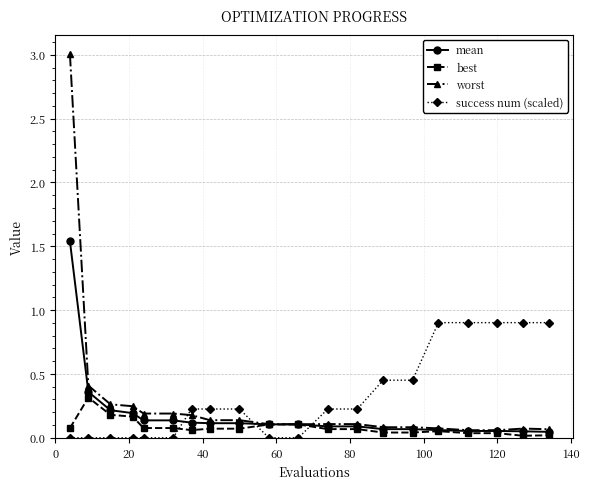

Which series has the largest range (max minus min)?

worst